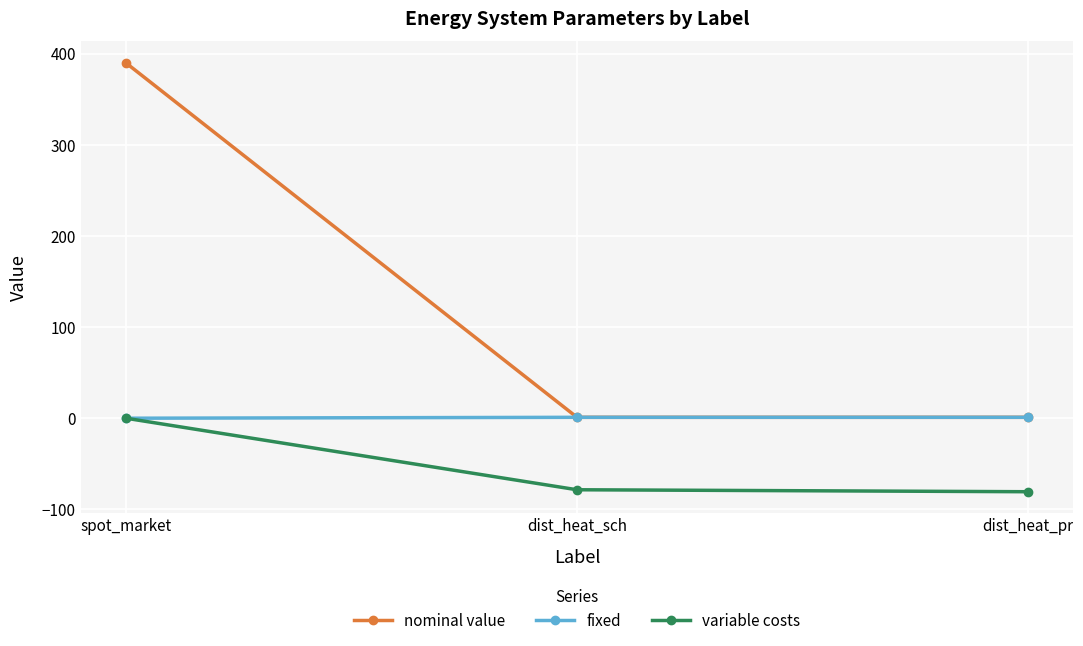

What are all the series names shown in the legend?

nominal value, fixed, variable costs